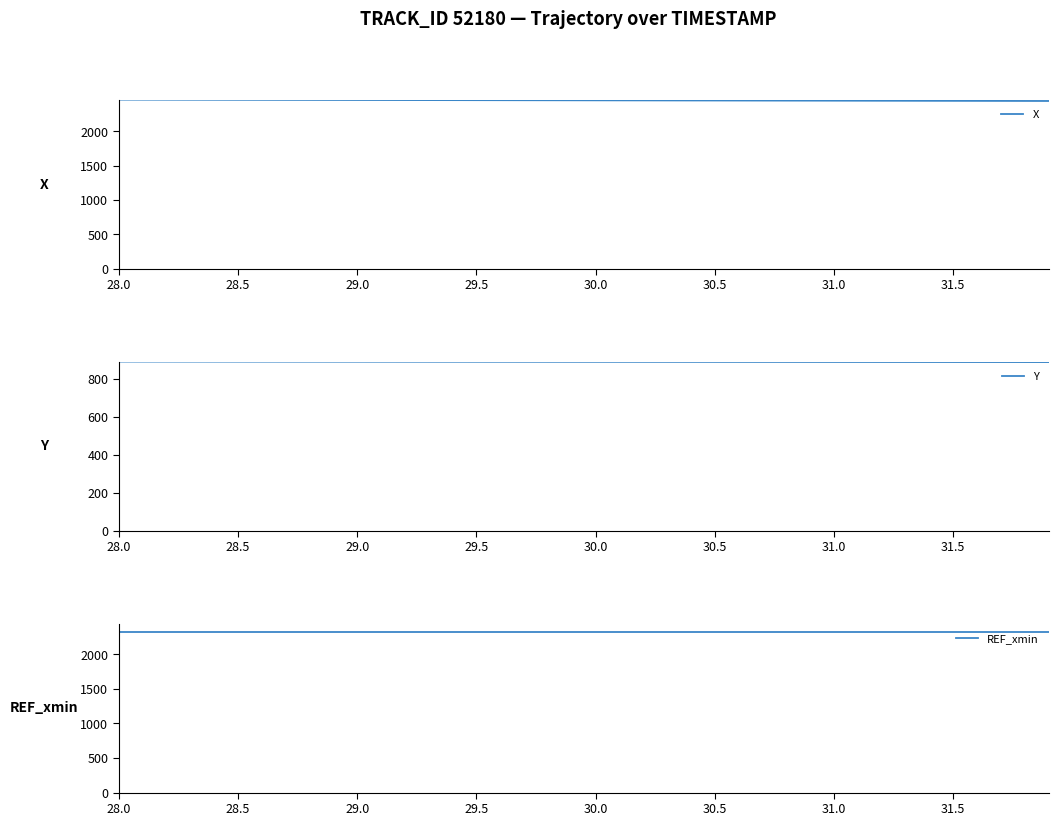

True or false: X and REF_xmin intersect in this chart.

False